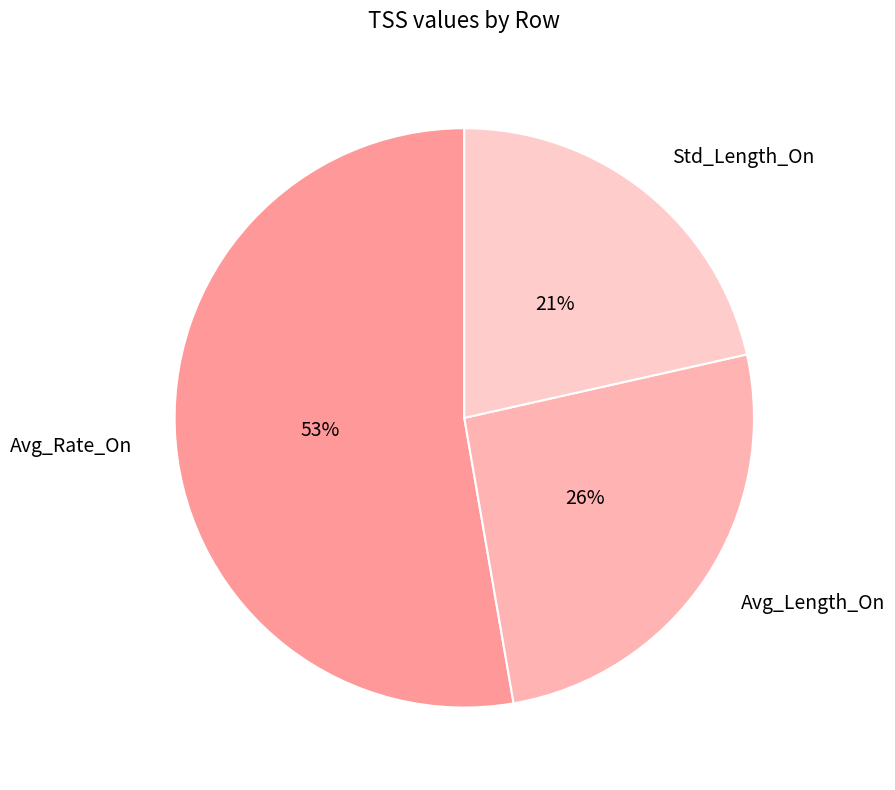

What is the ratio of the value at Std_Length_On to the value at Avg_Length_On?

0.8